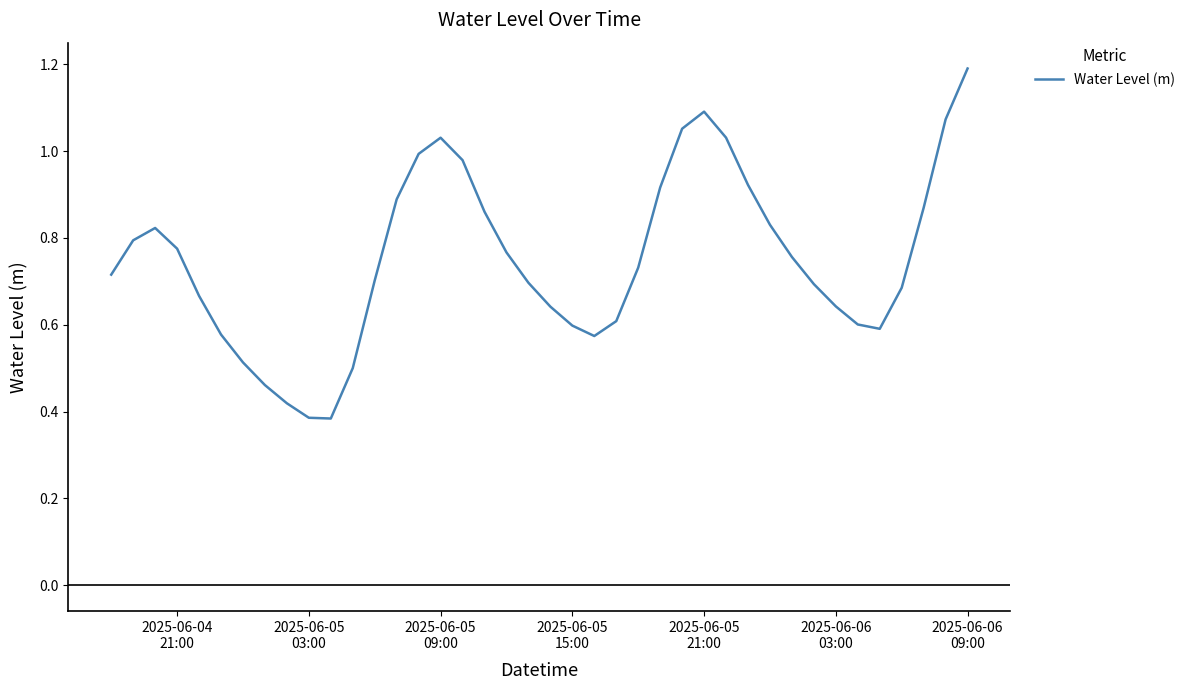

Does the chart have visible grid lines?

No